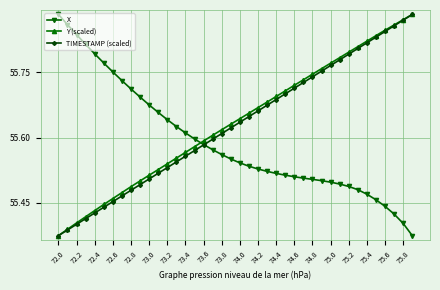

How many times do X and Y (scaled) cross each other?

1